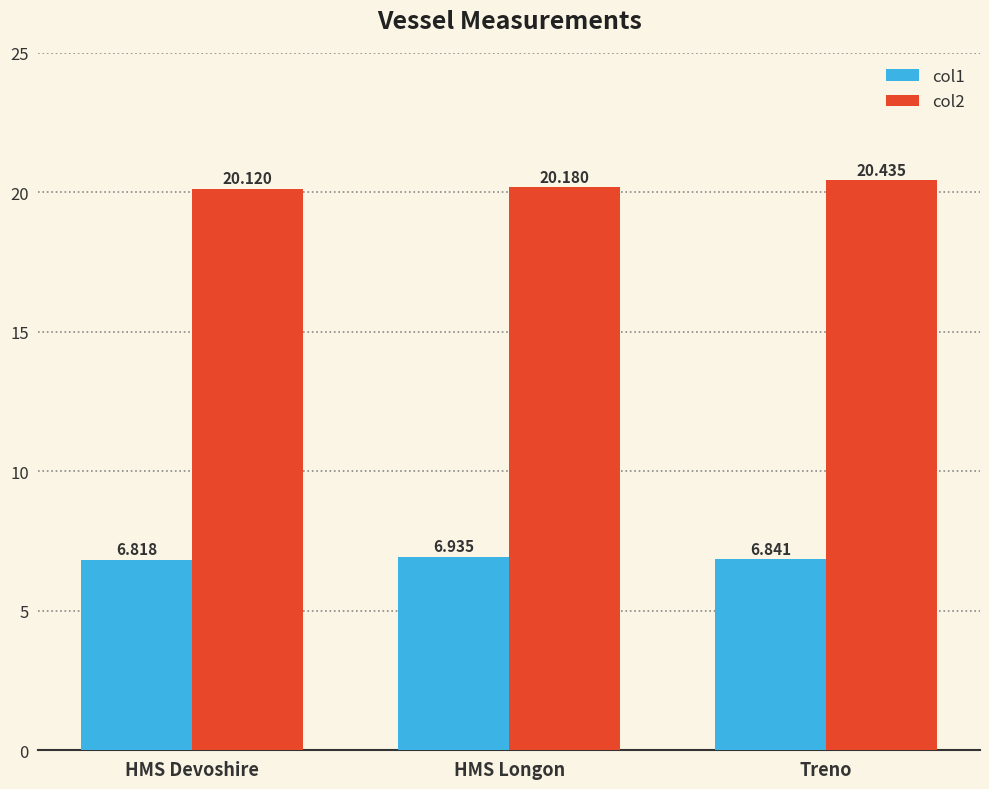

List the series in order of their peak value, highest first.

col2, col1